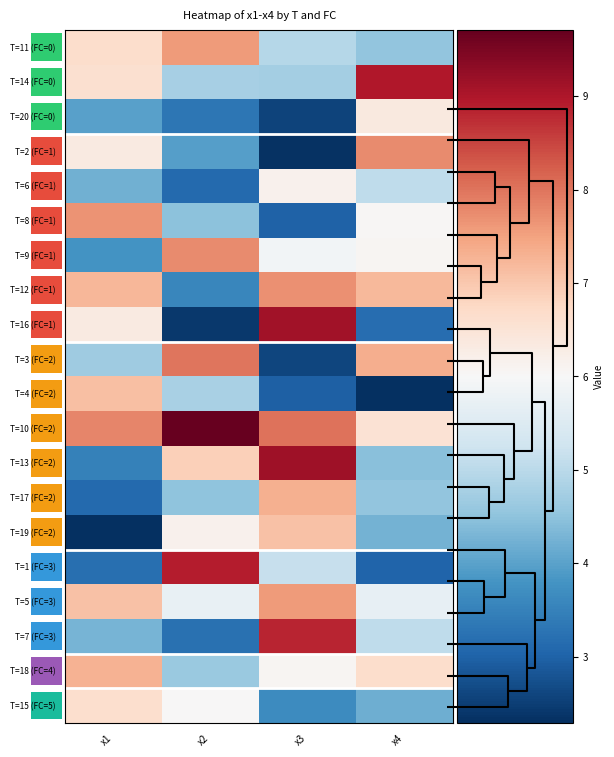

What is the spread (max minus min) of values at x2?

7.3